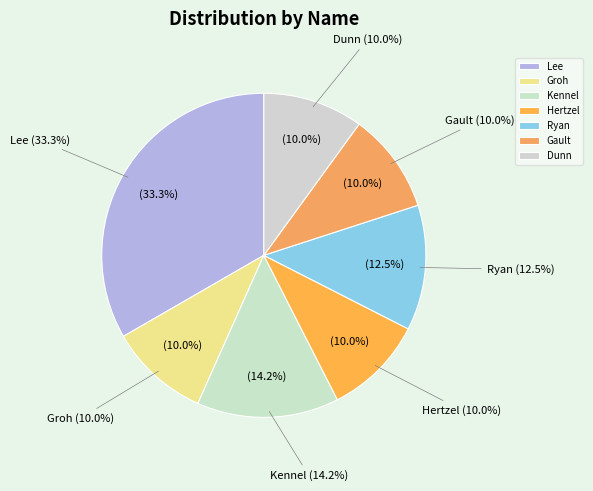

Does any single category account for the majority?

No